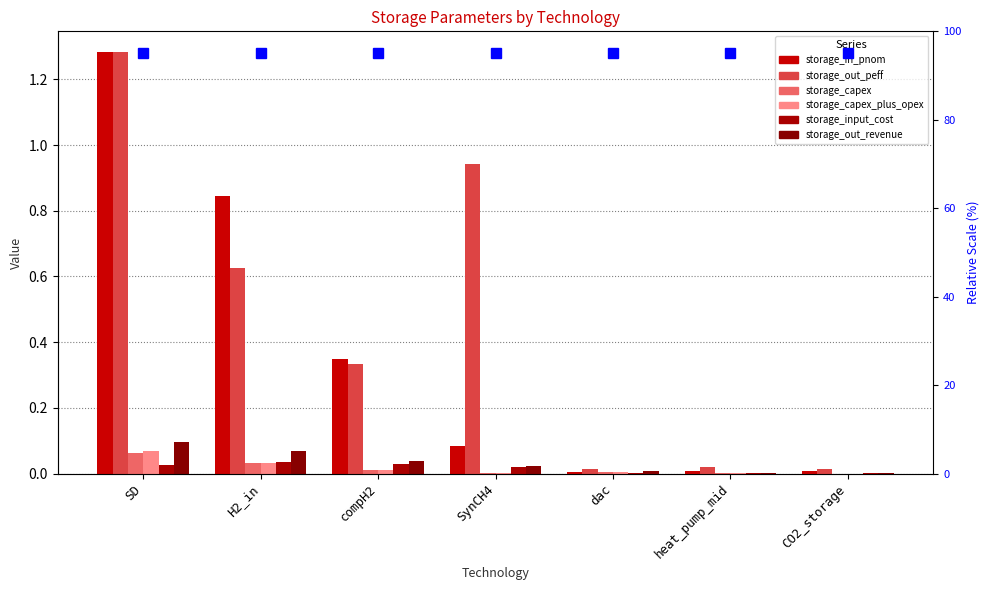

Is the value of storage_in_pnom at SD greater than the value of storage_out_peff at heat_pump_mid?

Yes